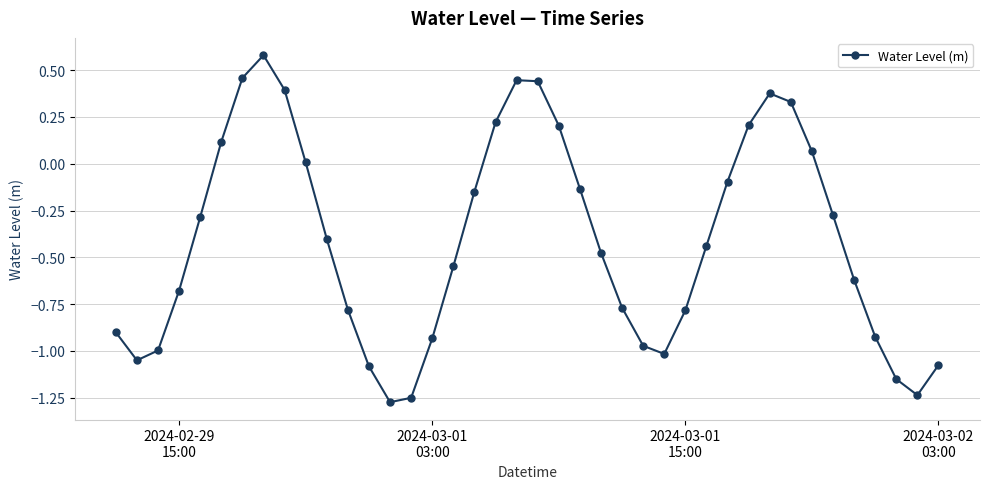

How many interior local valleys (lower than both neighbors) does the data have?

4